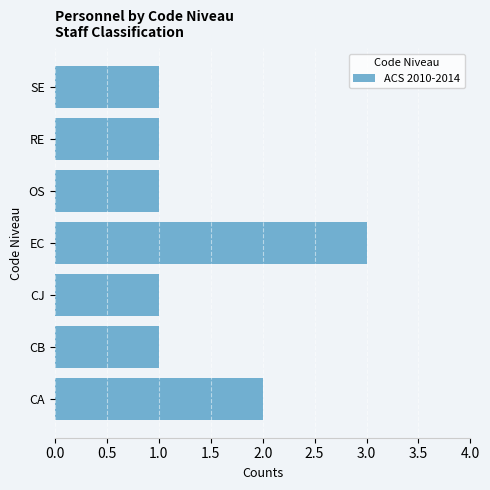

Reading bottom to top, list all the values displayed in this chart.

CA=2	CB=1	CJ=1	EC=3	OS=1	RE=1	SE=1